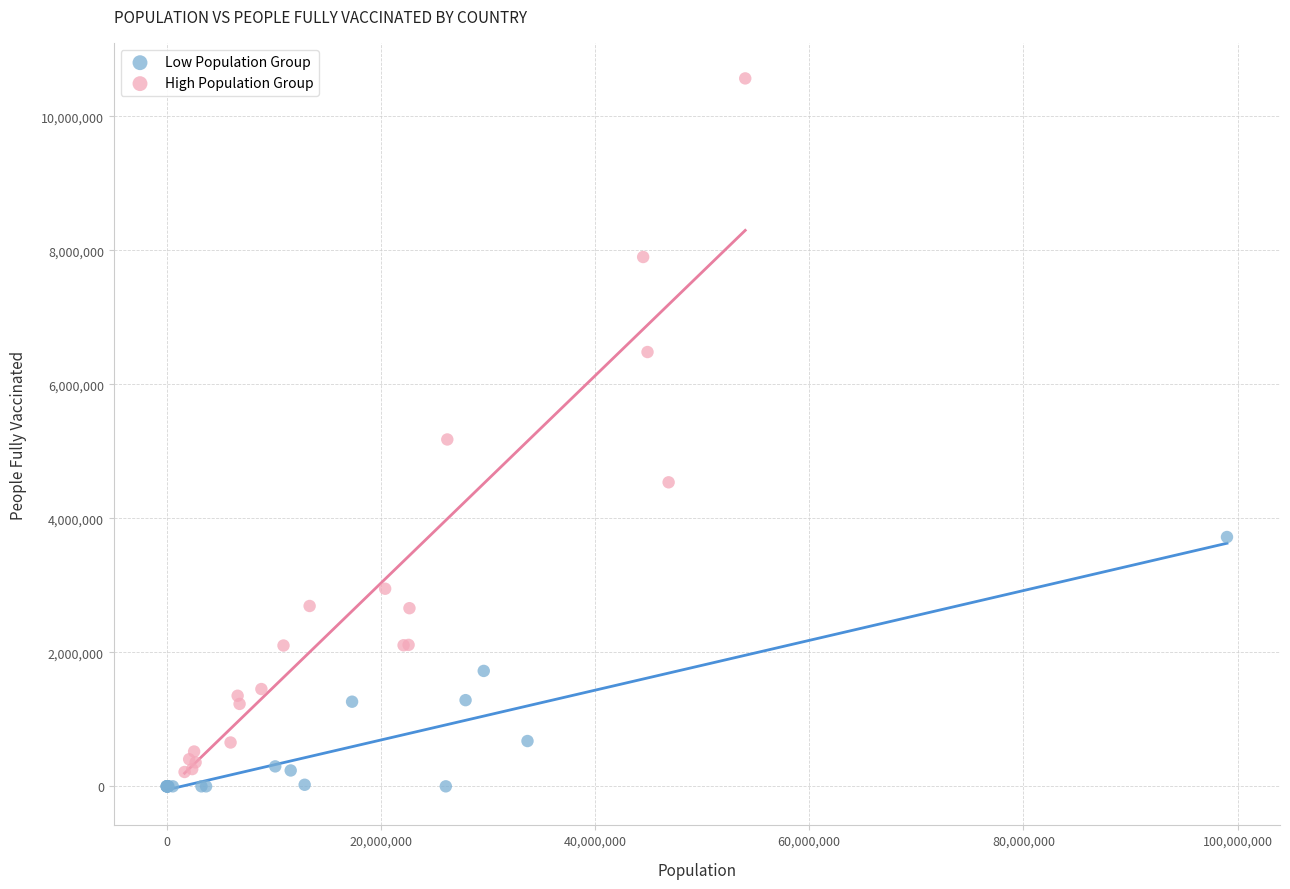

Which series contains the highest Y value?

High Population Group